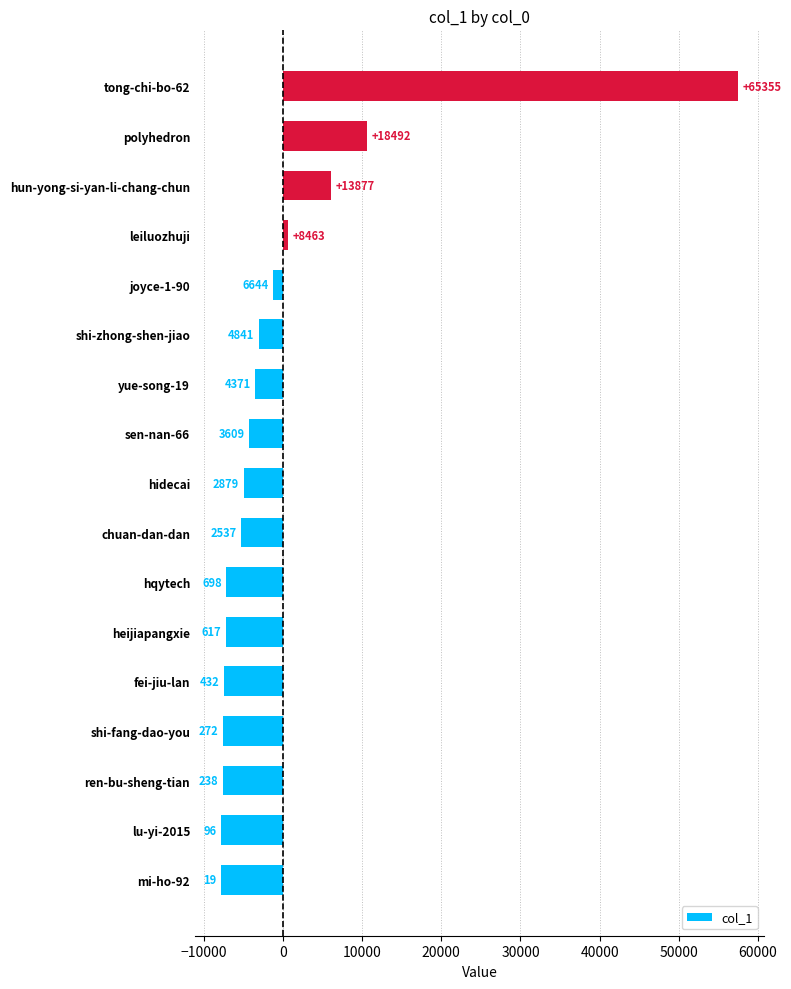

How many bars are there in total?

17